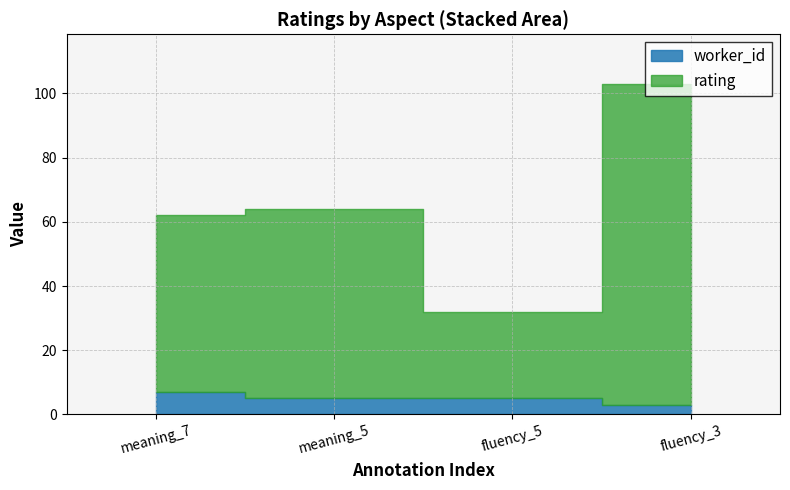

Rank the series at meaning_7 from highest to lowest value.

rating, worker_id